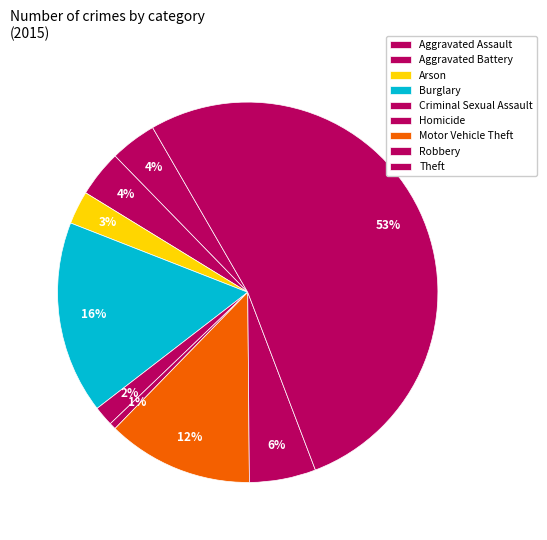

Rank the categories by value from lowest to highest.

Homicide, Criminal Sexual Assault, Arson, Aggravated Assault, Aggravated Battery, Robbery, Motor Vehicle Theft, Burglary, Theft